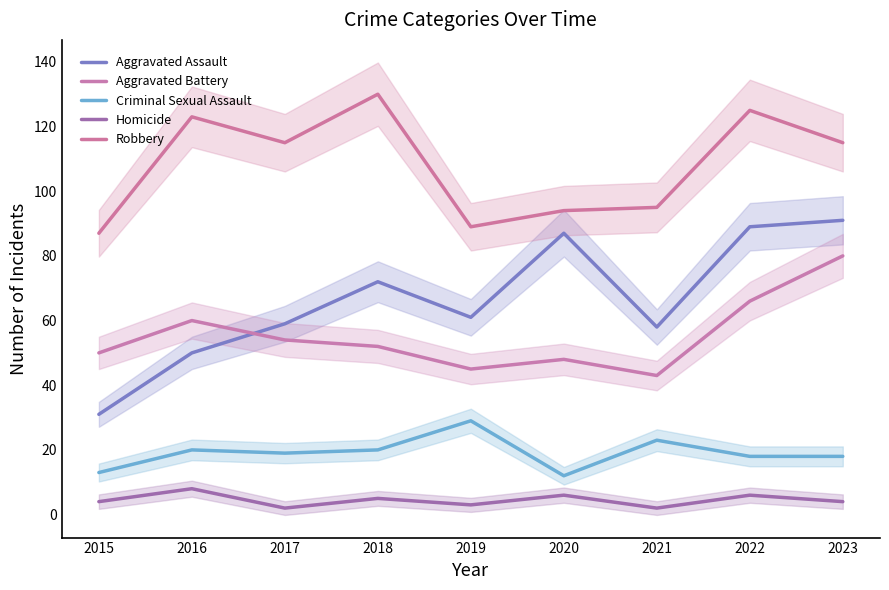

True or false: Aggravated Battery and Homicide intersect in this chart.

False